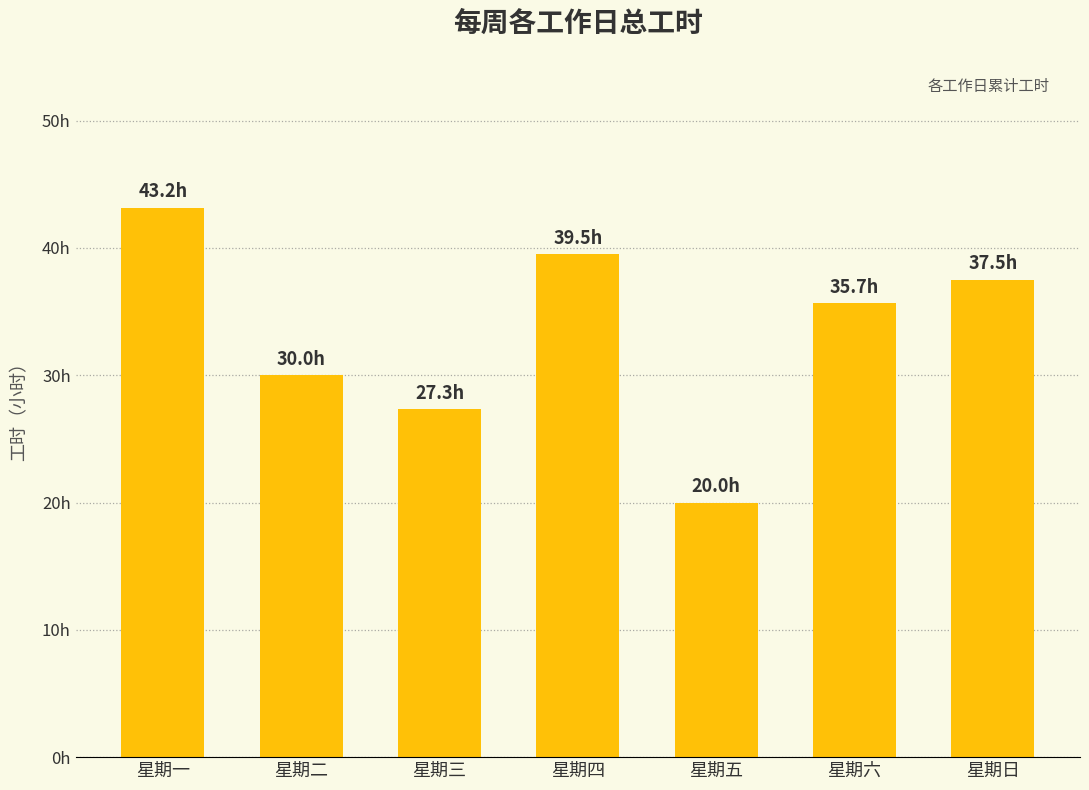

Does the chart contain any negative values?

No